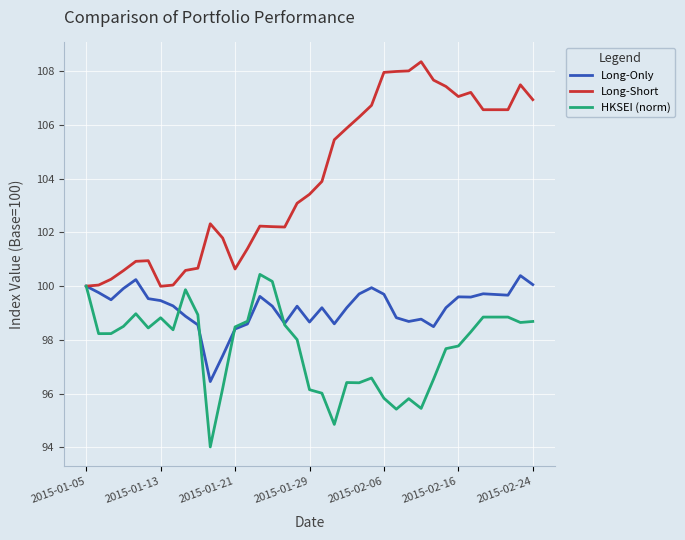

True or false: HKSEI (norm) has more than 0 points higher than both neighbors.

True